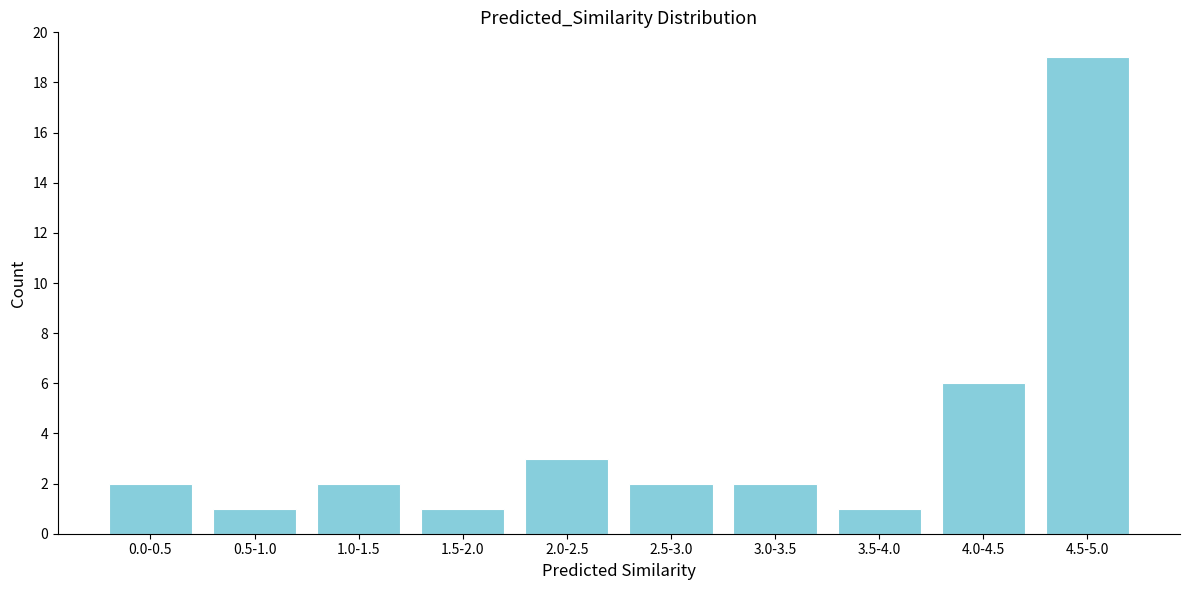

Reading right to left, list all the values displayed in this chart.

4.5-5.0=19	4.0-4.5=6	3.5-4.0=1	3.0-3.5=2	2.5-3.0=2	2.0-2.5=3	1.5-2.0=1	1.0-1.5=2	0.5-1.0=1	0.0-0.5=2